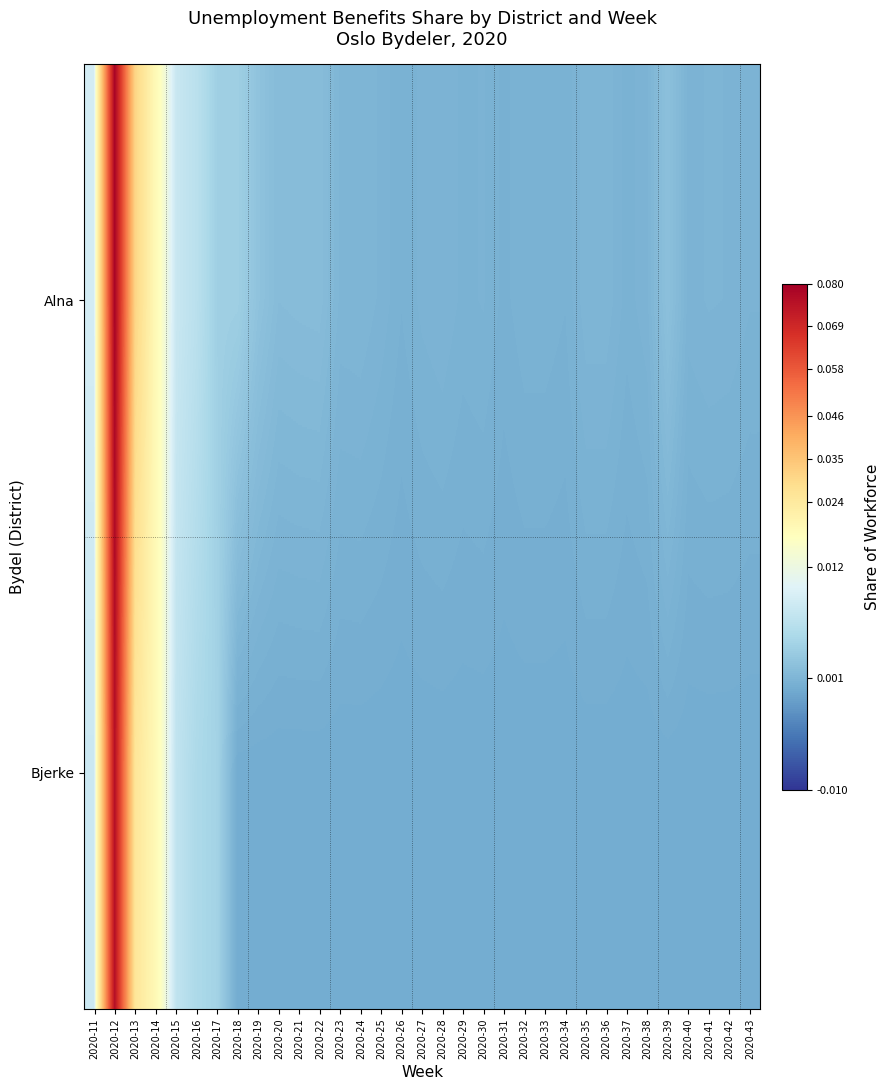

Reading right to left, list all the values displayed in this chart.

Alna: 2020-43=0.0	2020-42=0.0	2020-41=0.0	2020-40=0.0	2020-39=0.0	2020-38=0.0	2020-37=0.0	2020-36=0.0	2020-35=0.0	2020-34=0.0	2020-33=0.0	2020-32=0.0	2020-31=0.0	2020-30=0.0	2020-29=0.0	2020-28=0.0	2020-27=0.0	2020-26=0.0	2020-25=0.0	2020-24=0.0	2020-23=0.0	2020-22=0.0	2020-21=0.0	2020-20=0.0	2020-19=0.0	2020-18=0.0	2020-17=0.0	2020-16=0.0	2020-15=0.0	2020-14=0.0	2020-13=0.0	2020-12=0.1	2020-11=0.0
Bjerke: 2020-43=0.0	2020-42=0.0	2020-41=0.0	2020-40=0.0	2020-39=0.0	2020-38=0.0	2020-37=0.0	2020-36=0.0	2020-35=0.0	2020-34=0.0	2020-33=0.0	2020-32=0.0	2020-31=0.0	2020-30=0.0	2020-29=0.0	2020-28=0.0	2020-27=0.0	2020-26=0.0	2020-25=0.0	2020-24=0.0	2020-23=0.0	2020-22=0.0	2020-21=0.0	2020-20=0.0	2020-19=0.0	2020-18=0.0	2020-17=0.0	2020-16=0.0	2020-15=0.0	2020-14=0.0	2020-13=0.0	2020-12=0.1	2020-11=0.0